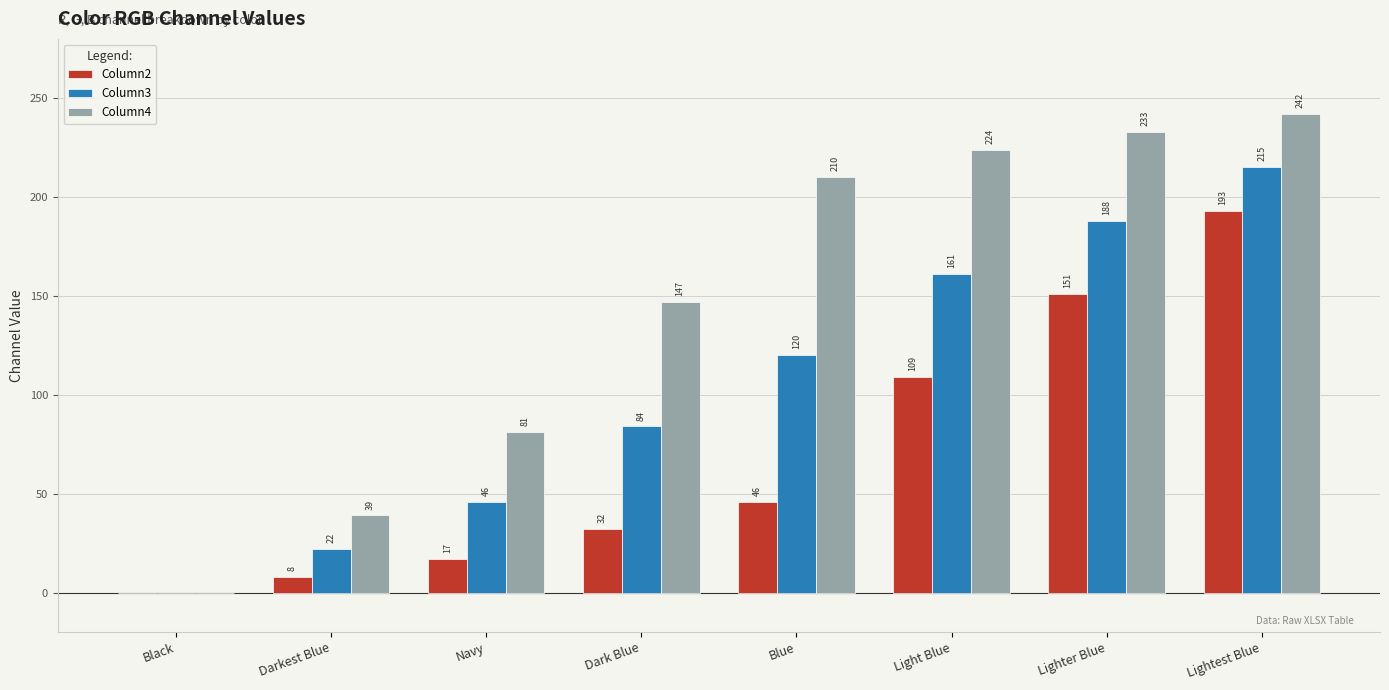

How many groups of bars are there?

8